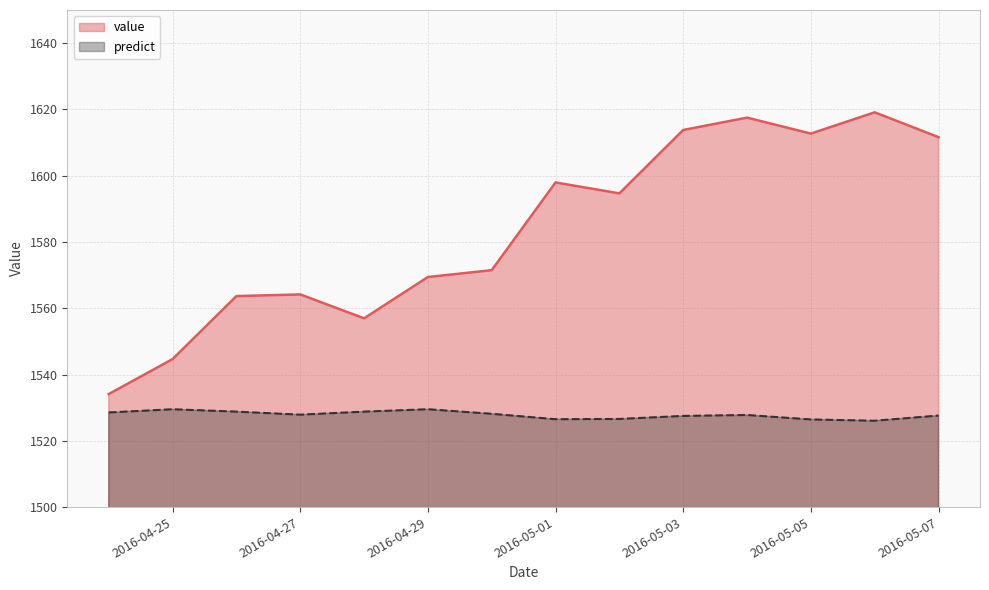

What is the sum of the value values at 2016-05-07 and 2016-05-05?

3224.3